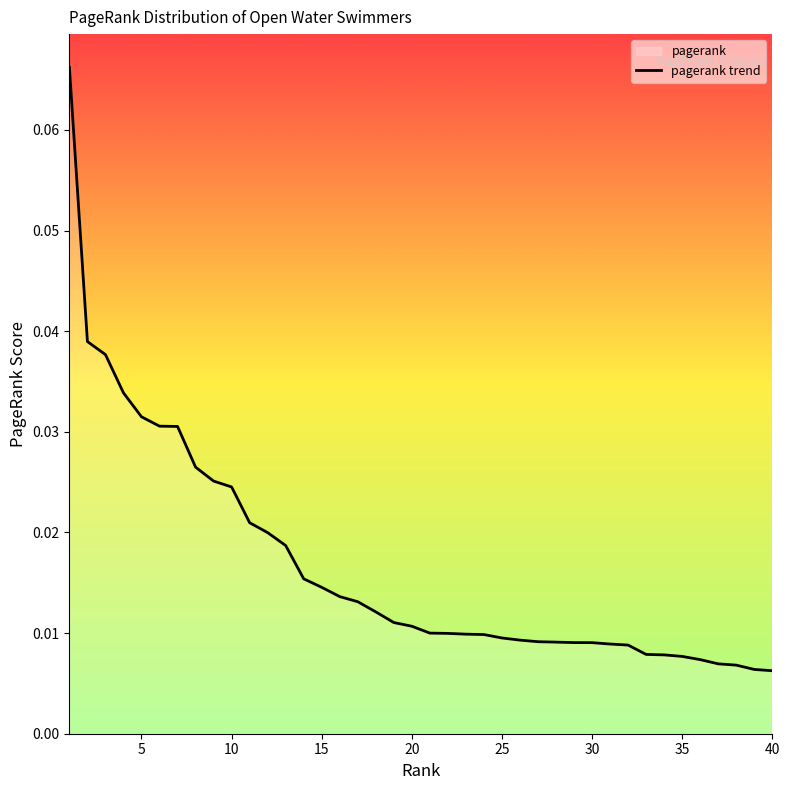

Reading left to right, transcribe all the data shown in this chart.

0.1	0.0	0.0	0.0	0.0	0.0	0.0	0.0	0.0	0.0	0.0	0.0	0.0	0.0	0.0	0.0	0.0	0.0	0.0	0.0	0.0	0.0	0.0	0.0	0.0	0.0	0.0	0.0	0.0	0.0	0.0	0.0	0.0	0.0	0.0	0.0	0.0	0.0	0.0	0.0